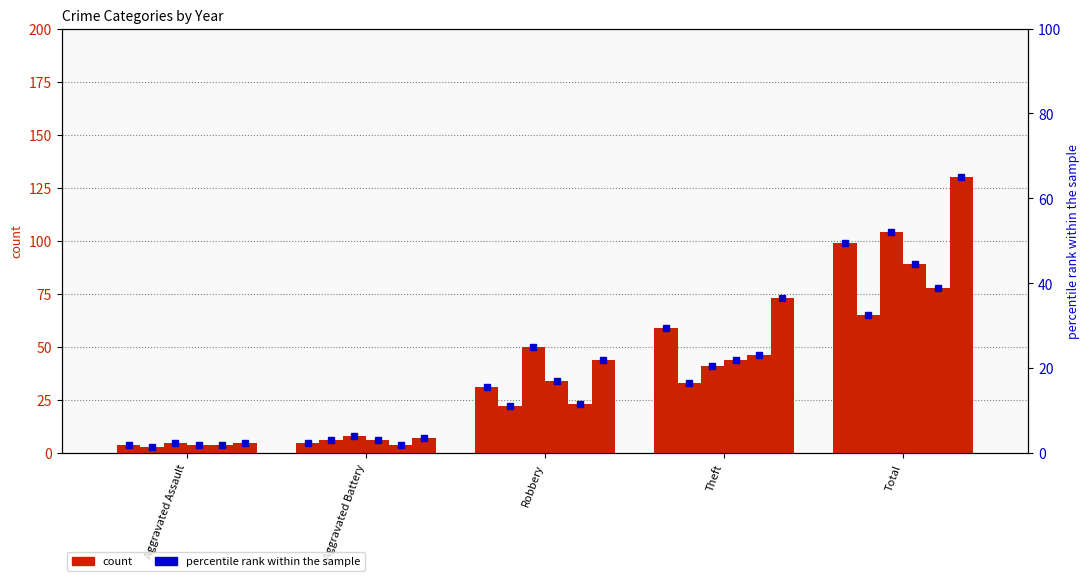

Which category has the lowest value across all series?

Aggravated Assault